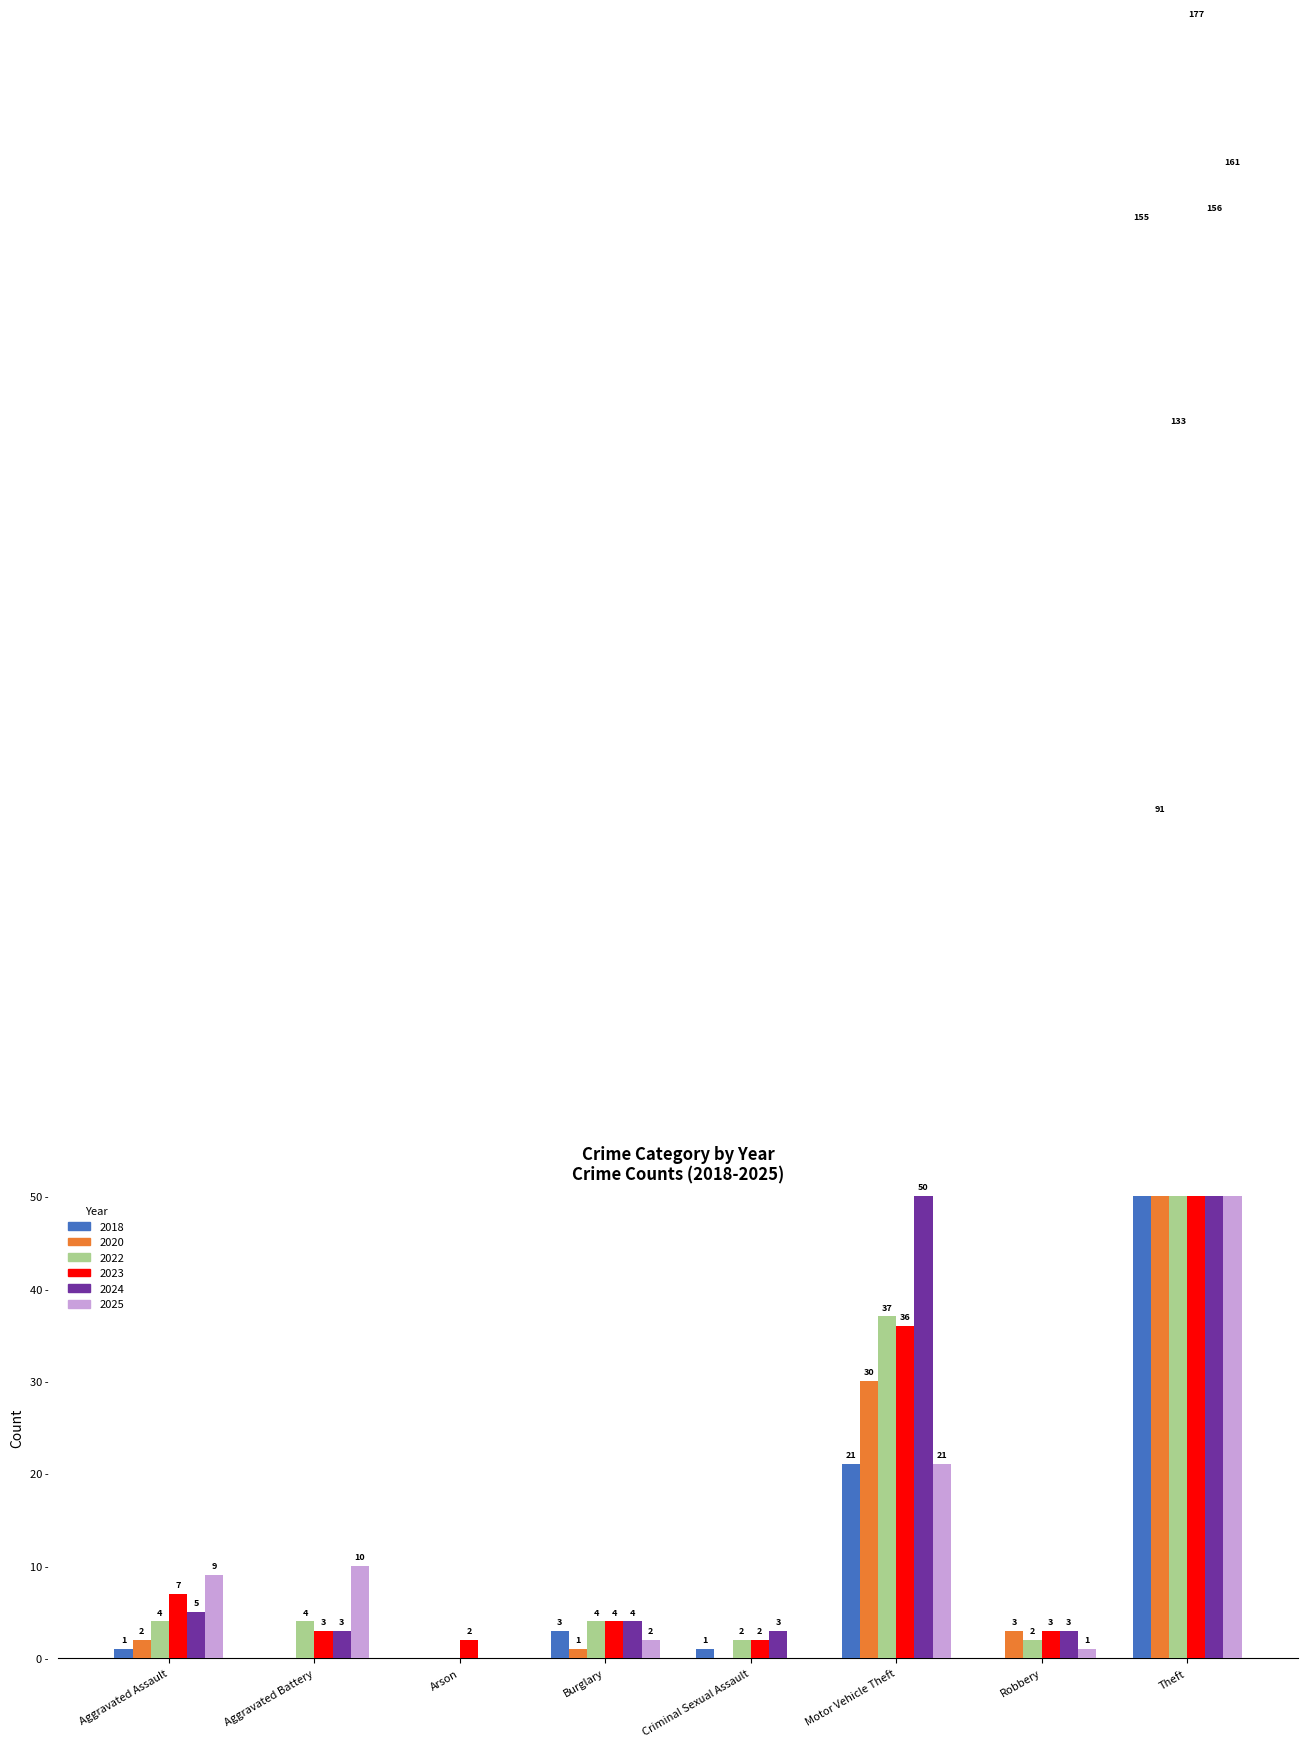

What are all the series names shown in the legend?

2018, 2020, 2022, 2023, 2024, 2025